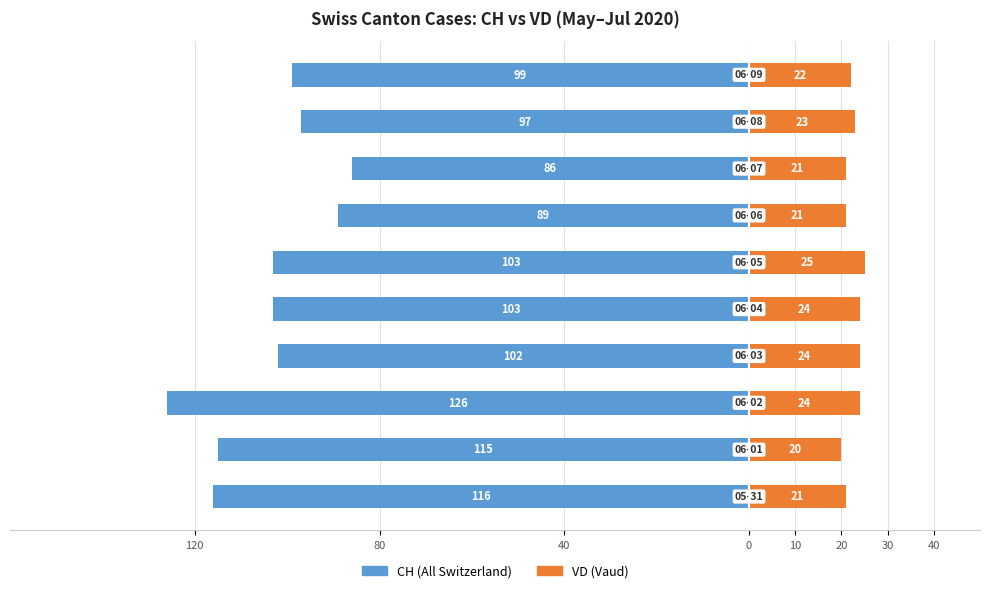

True or false: CH (All Switzerland) has a value of -61 at 9.

False